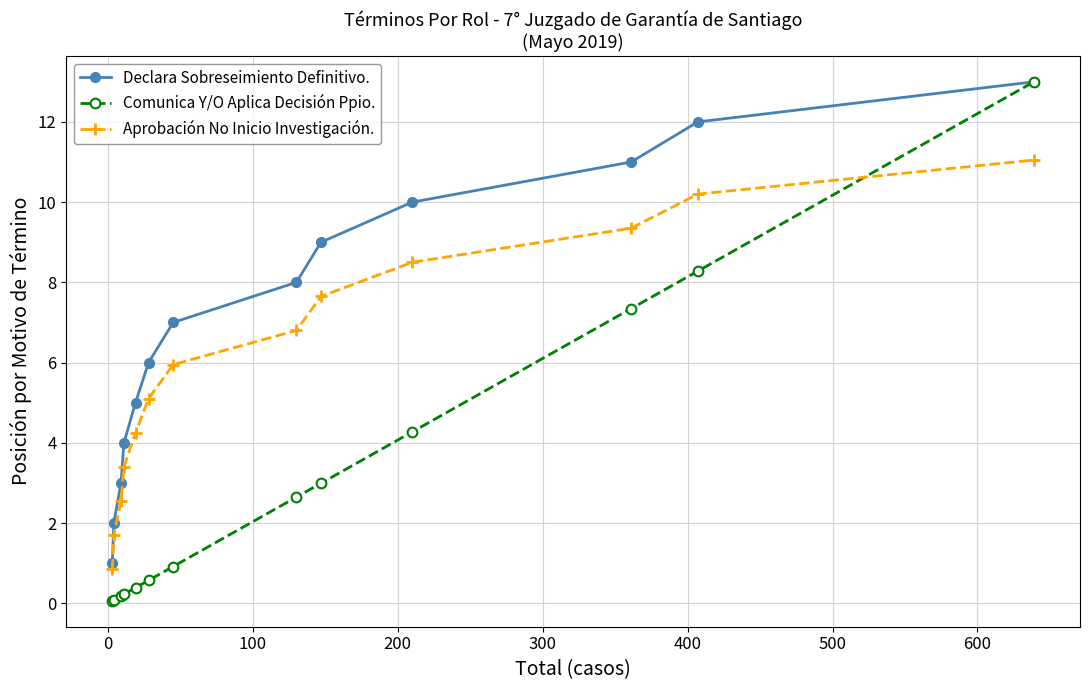

Rank the series by their average value, from lowest to highest.

Comunica Y/O Aplica Decisión Ppio., Aprobación No Inicio Investigación., Declara Sobreseimiento Definitivo.